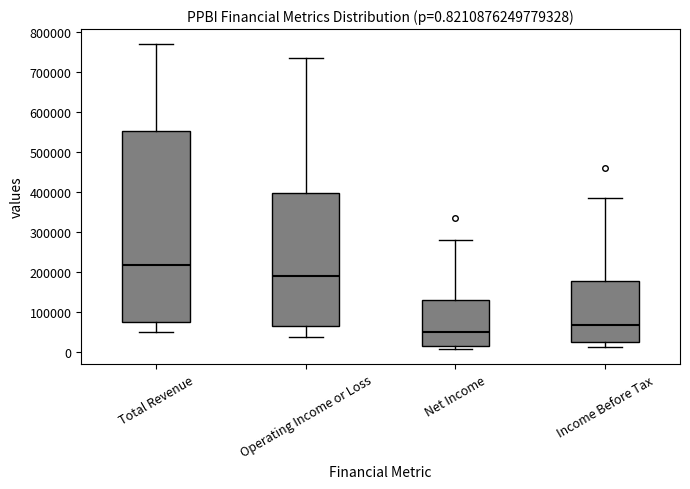

Comparing the boxes themselves (not the whiskers), which one is the tallest?

Total Revenue